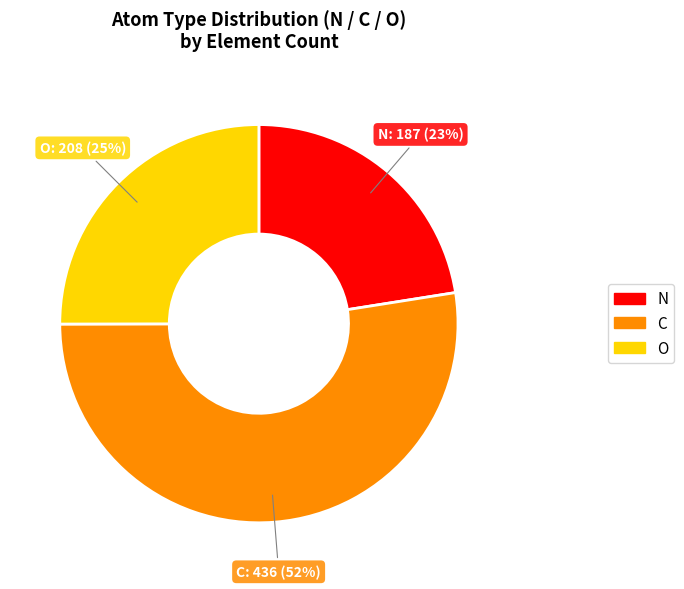

What percentage is the C slice, to the nearest percent?

52%